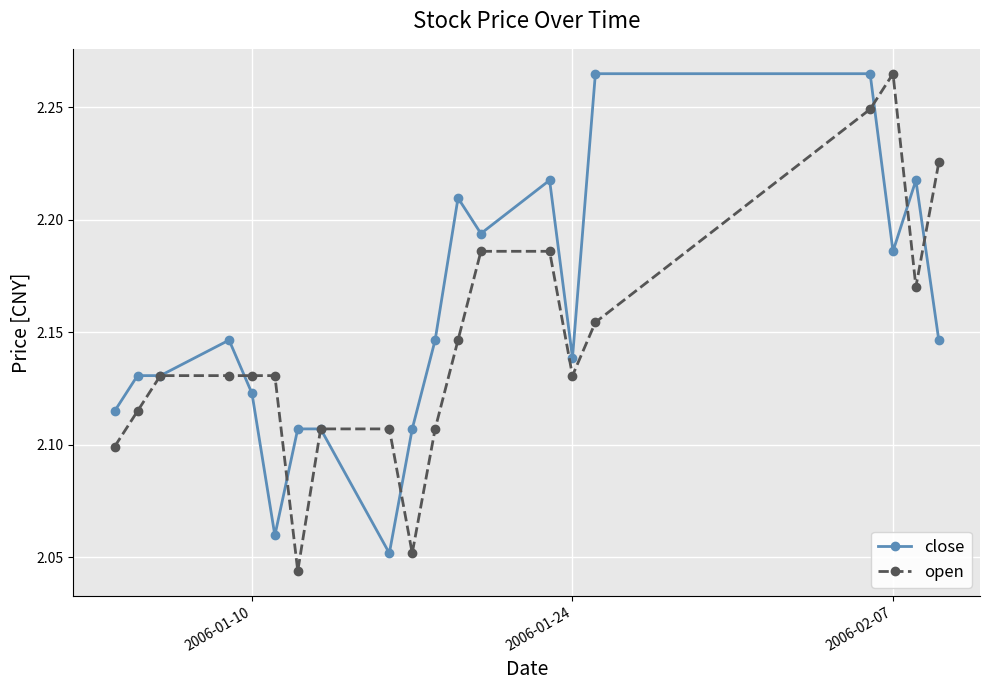

At how many categories does at least one series exceed 2?

20